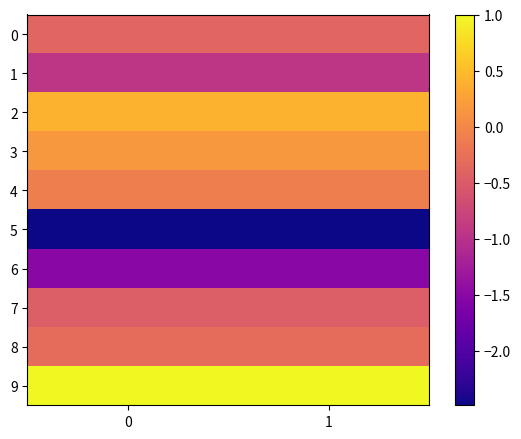

At how many categories does at least one series exceed -1?

2